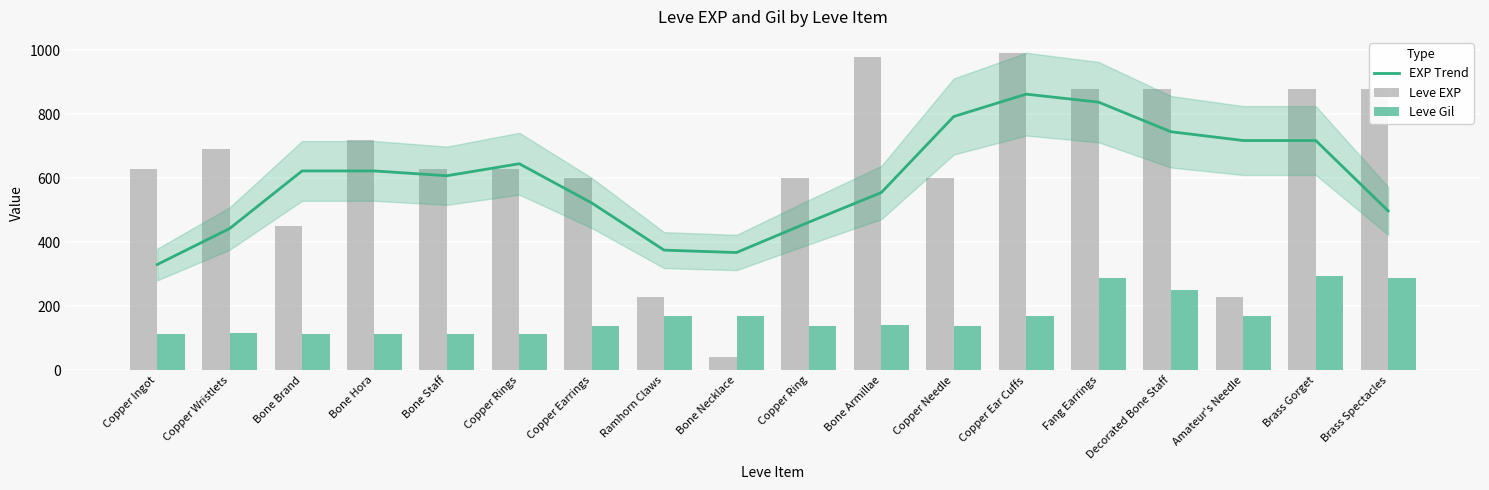

How many values in the EXP Trend series are below 622?

9